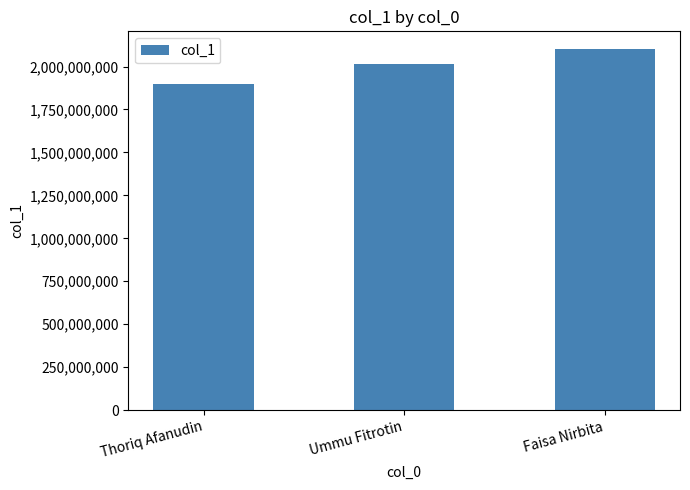

Does the chart contain any negative values?

No